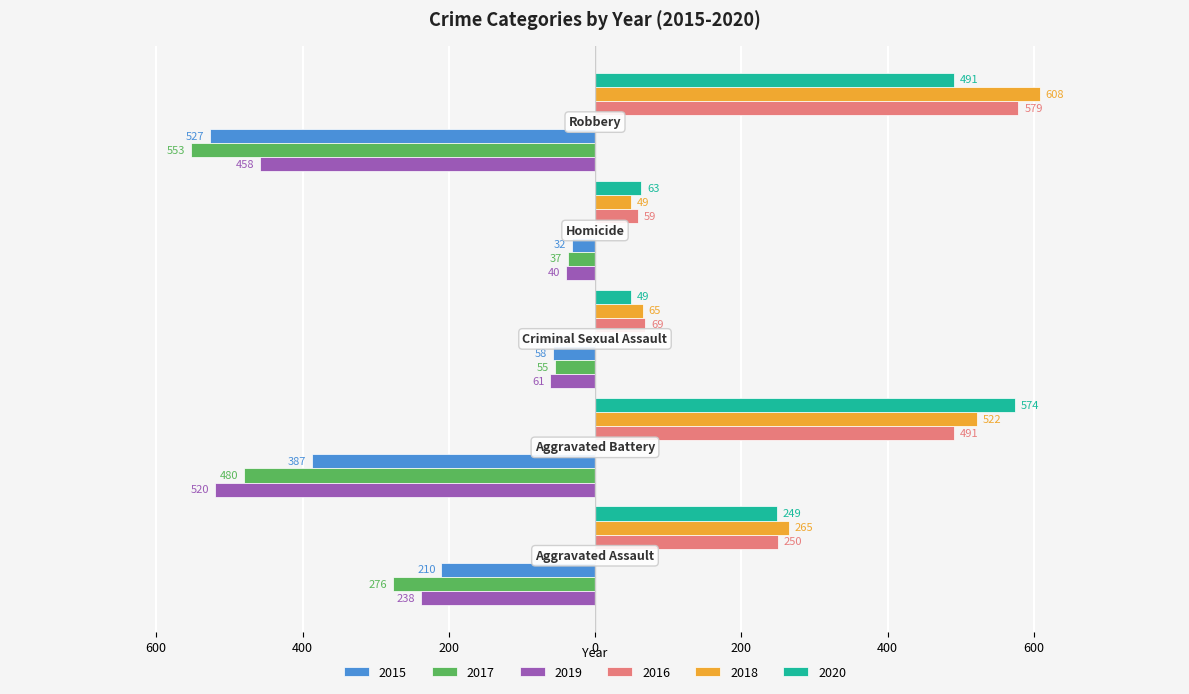

What is the maximum value shown in the chart?

608